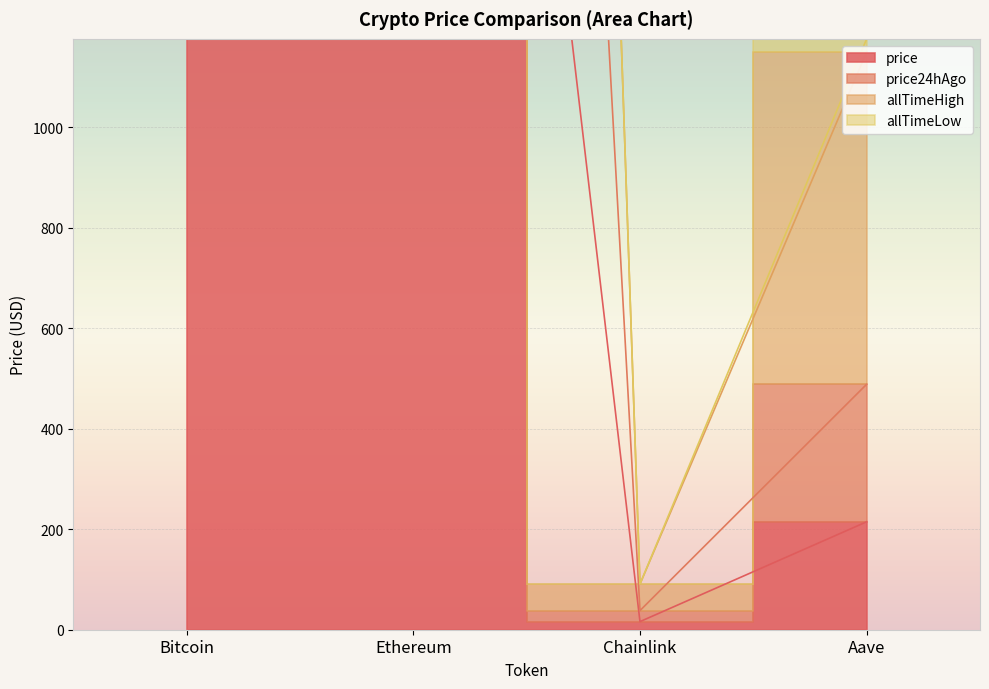

True or false: allTimeHigh has more than 2 interior local peaks.

False